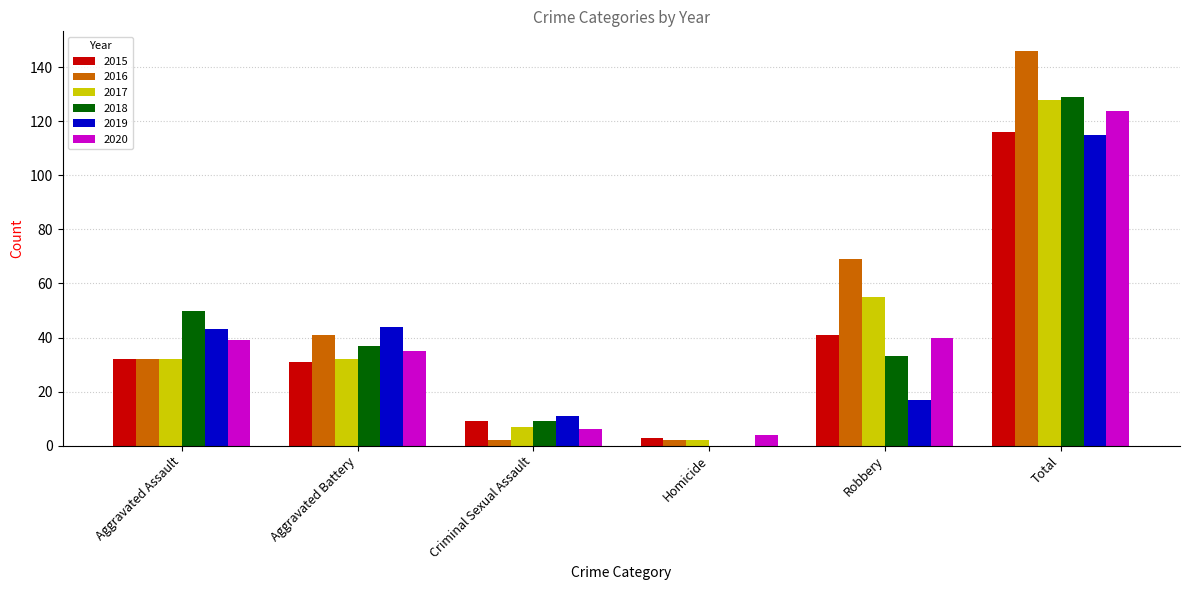

Which series has the widest spread of values?

2016